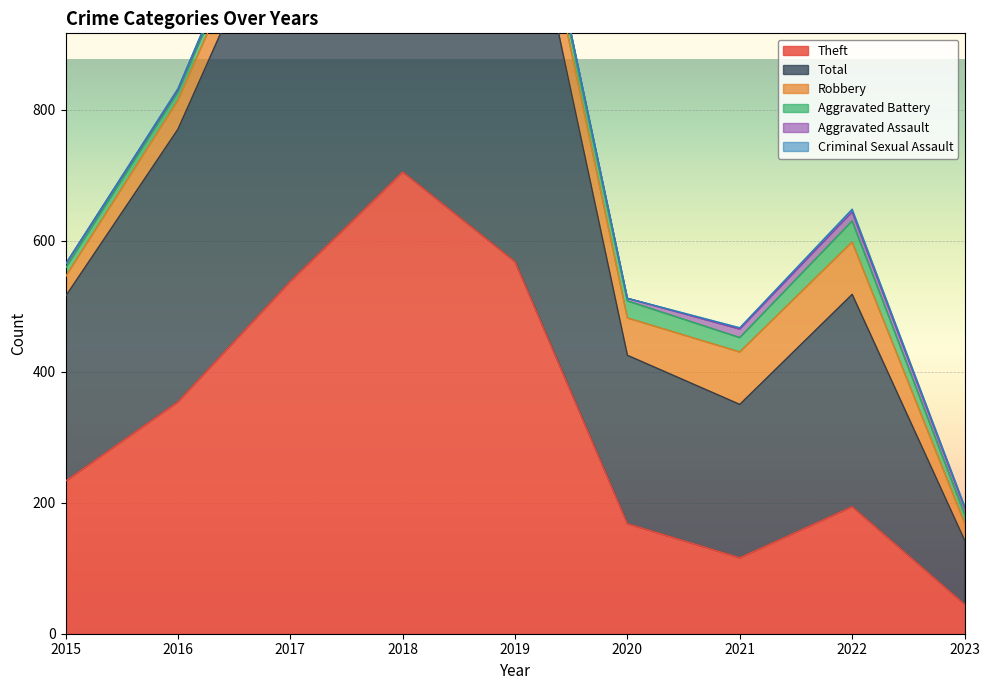

Between 2017 and 2022, which is larger?

2017